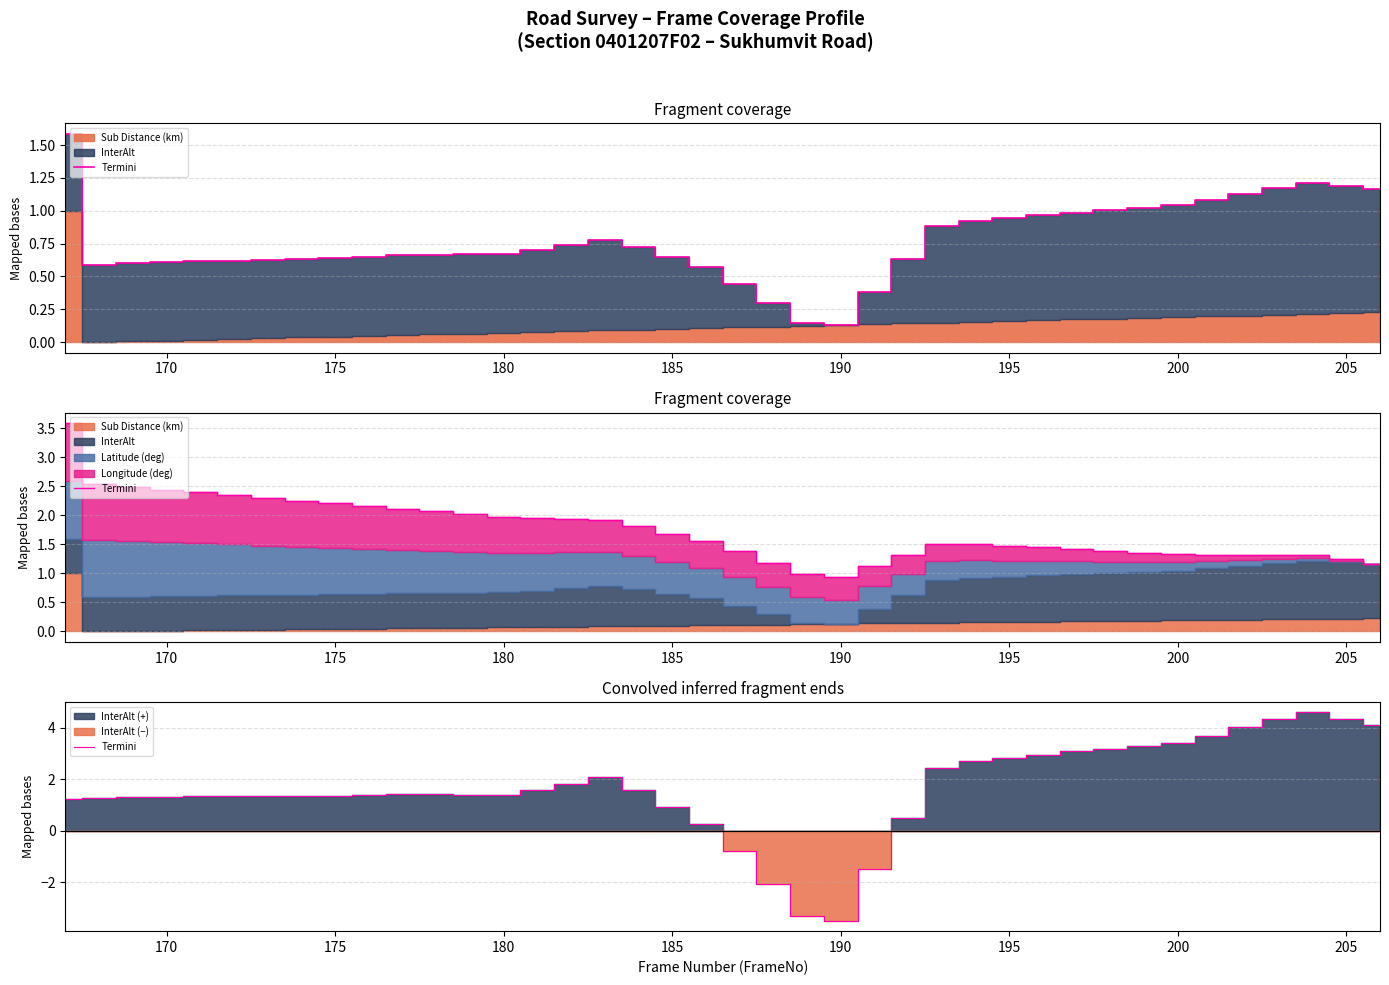

At which category does the chart reach its minimum across all series?

190